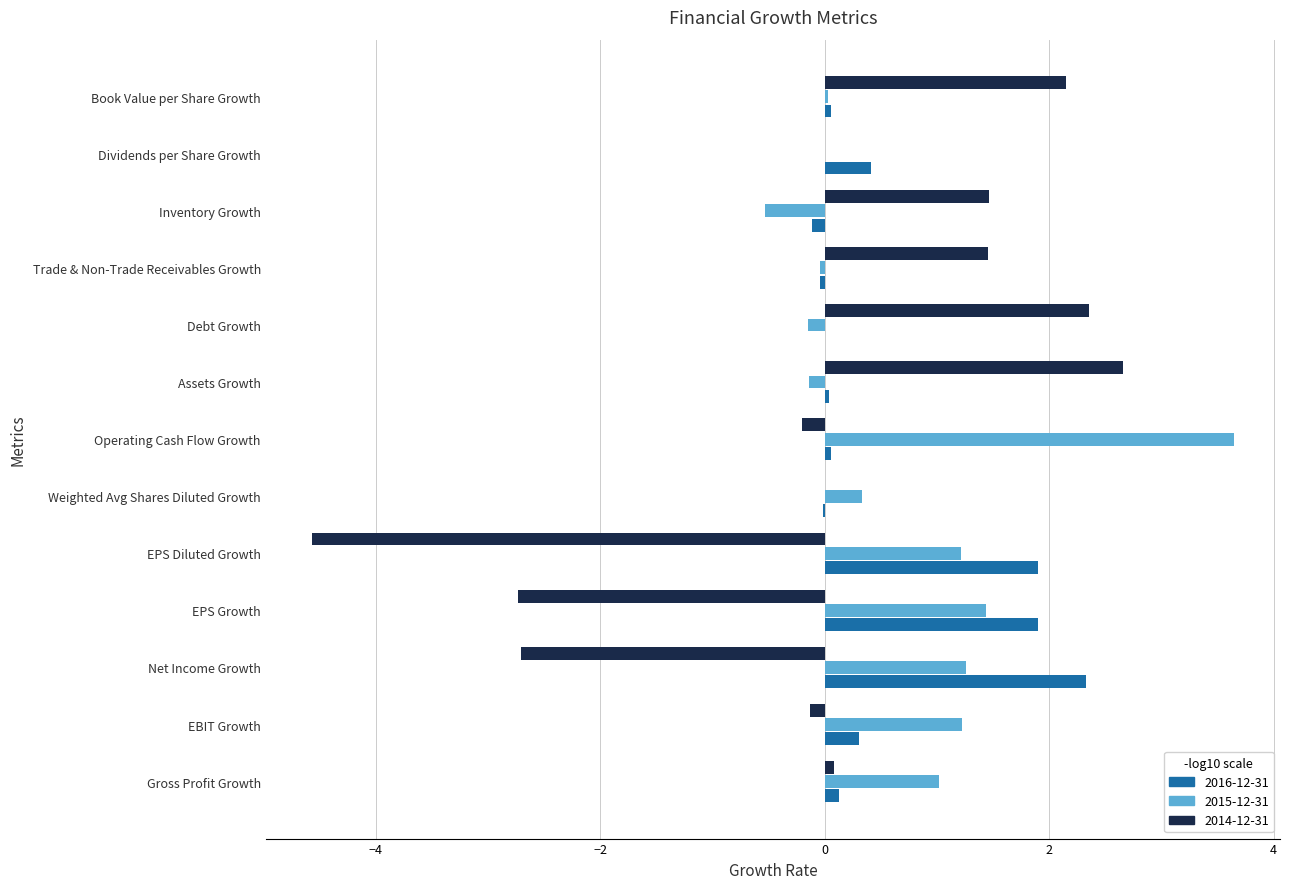

Which category has the highest value in the 2016-12-31 series?

Net Income Growth